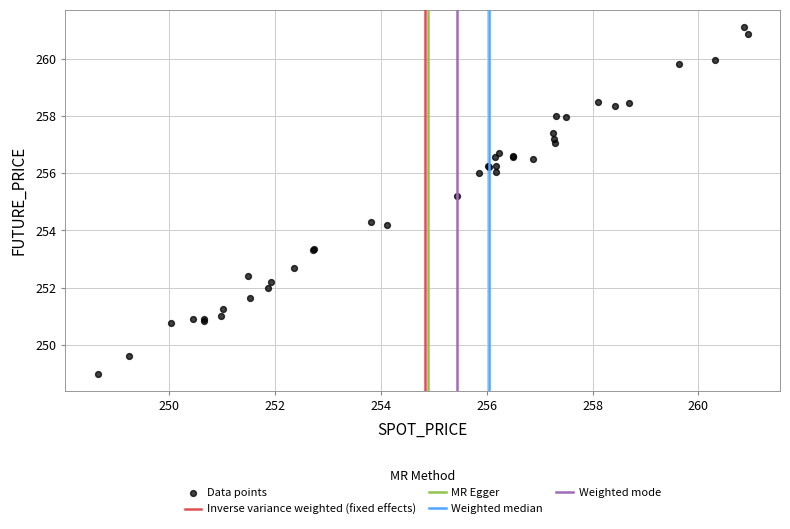

What Y value in the scatter plot is closest to 255?

255.2